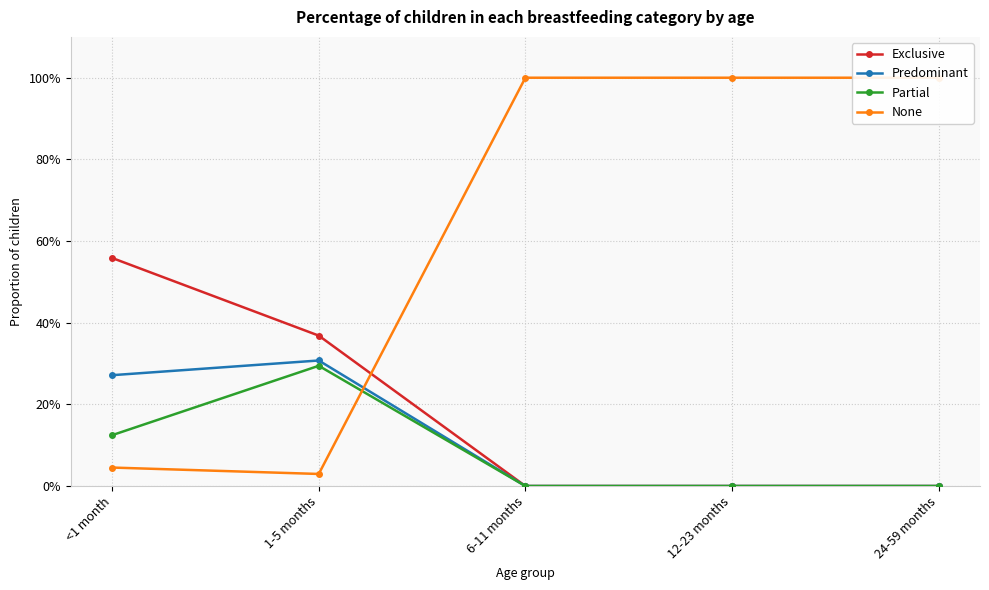

What position from the right is 12-23 months?

2